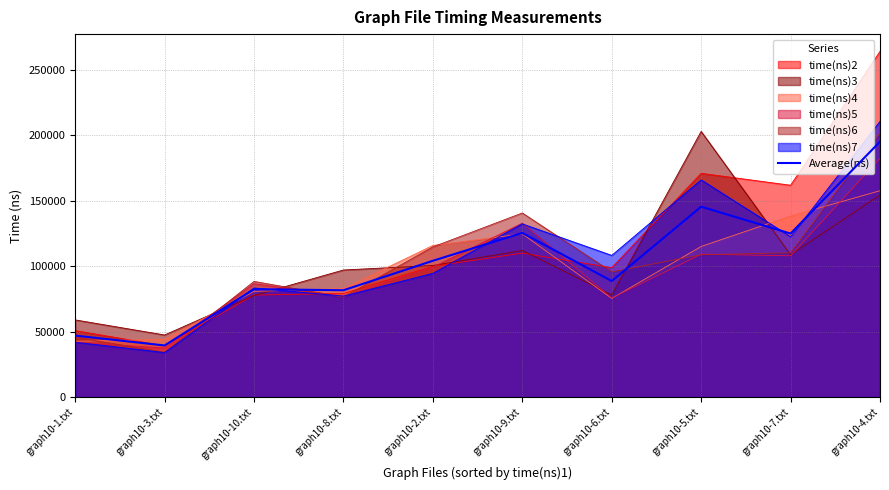

How many interior local peaks (higher than both neighbors) does the data have?

3